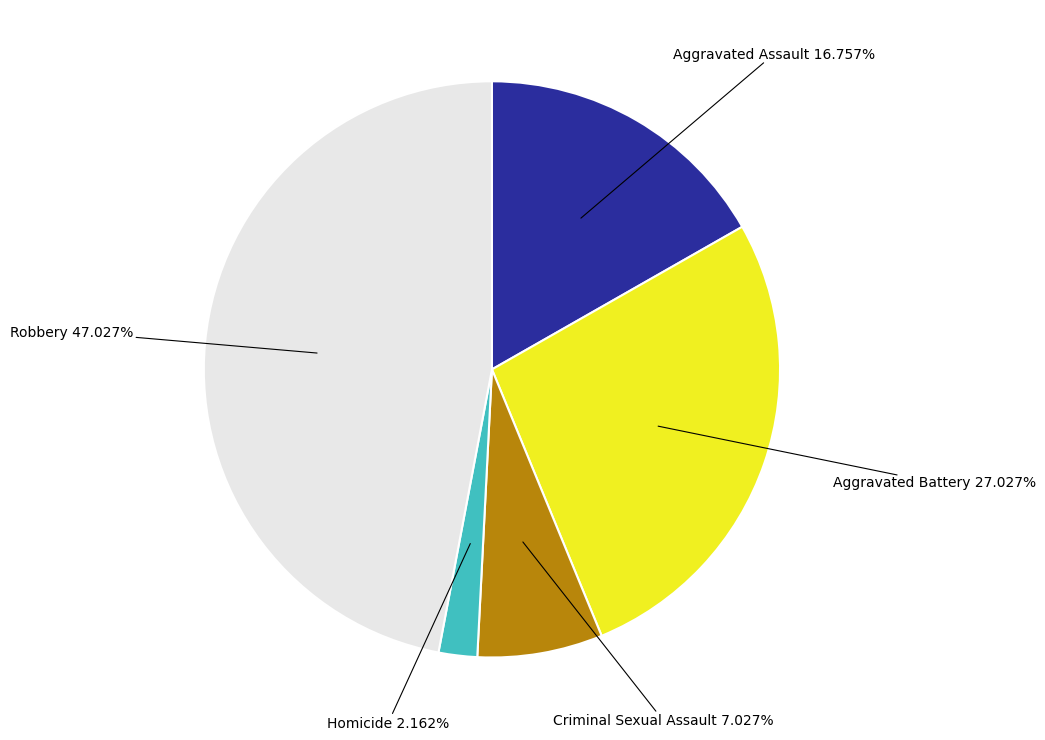

Count the number of slices in the pie.

5